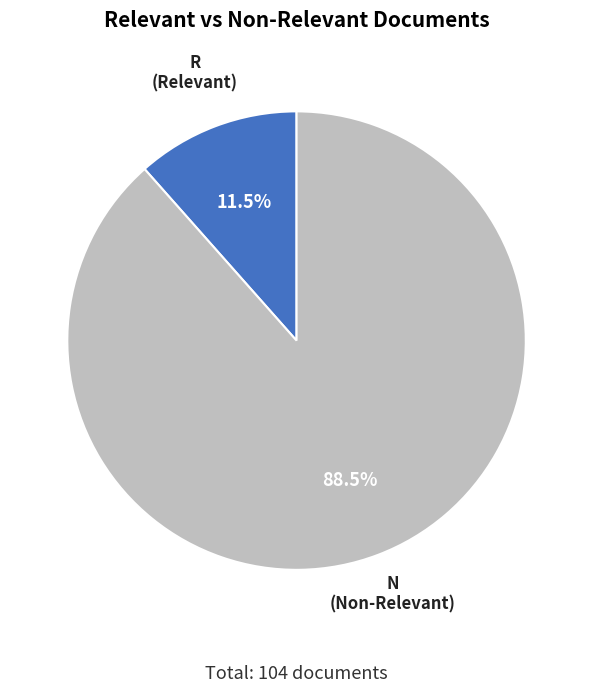

Does any single category account for the majority?

Yes